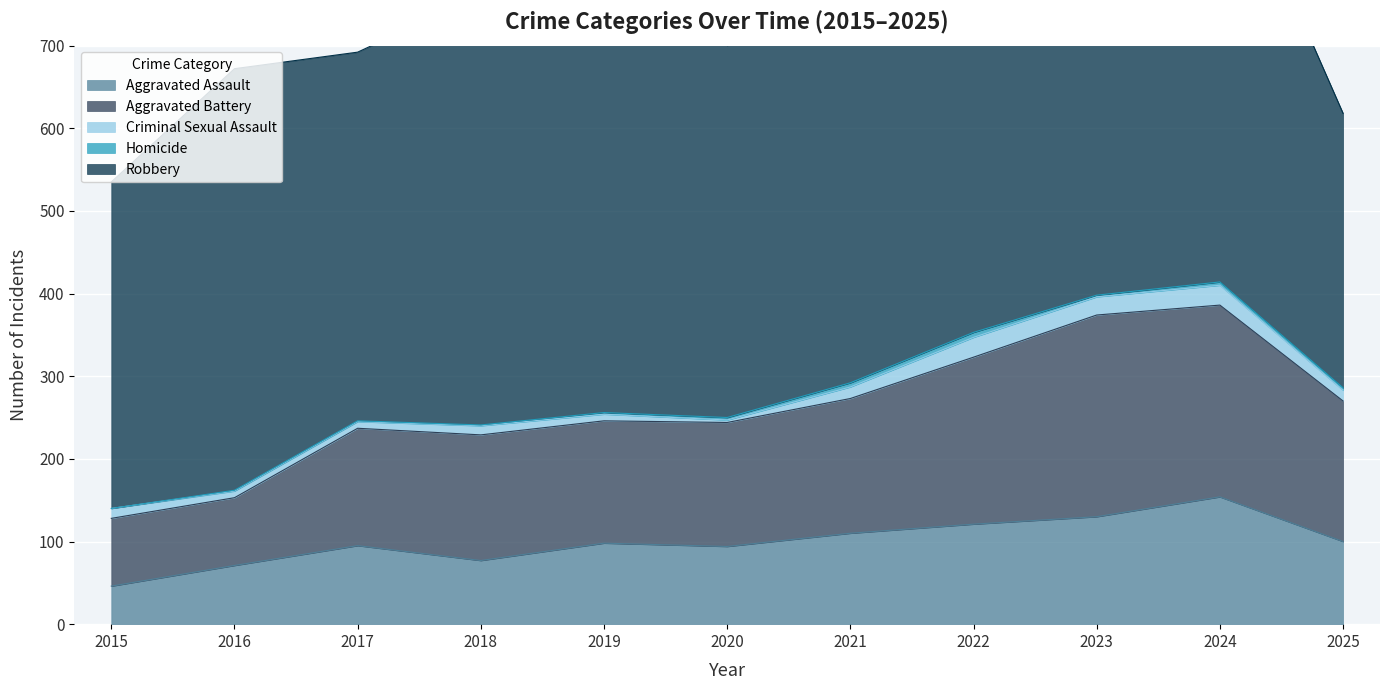

The value of Criminal Sexual Assault at 2016 is 8. True or false?

True